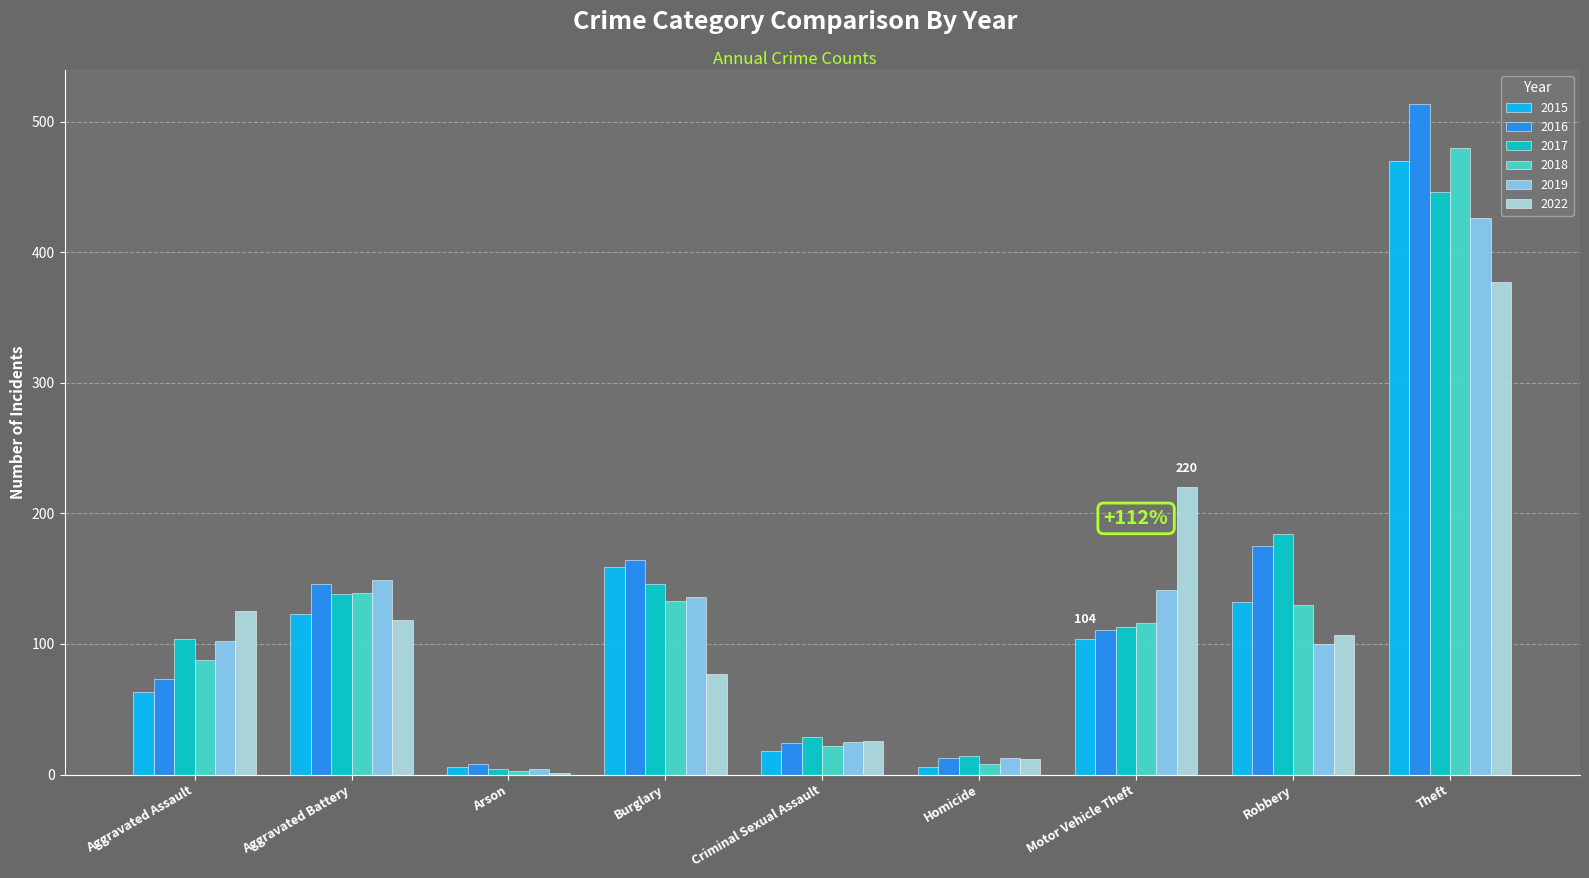

What is the approximate value of 2018 at Motor Vehicle Theft?

116